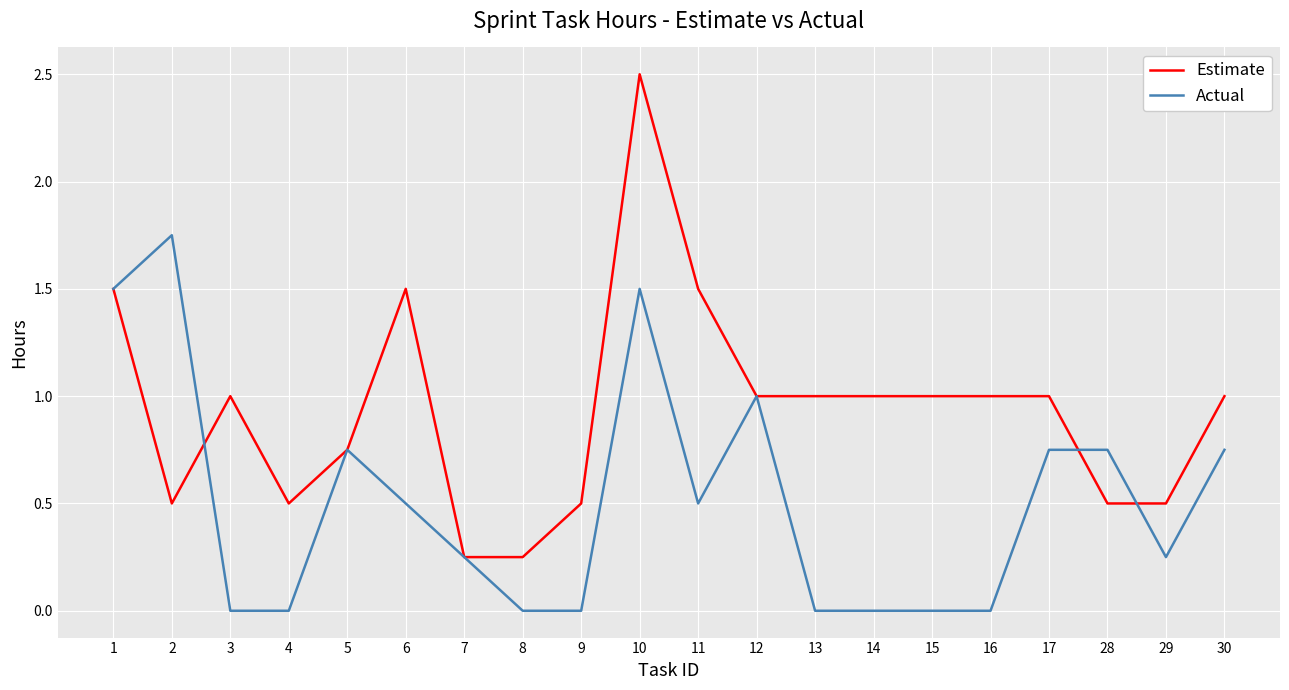

Which series has the largest total across all categories?

Estimate